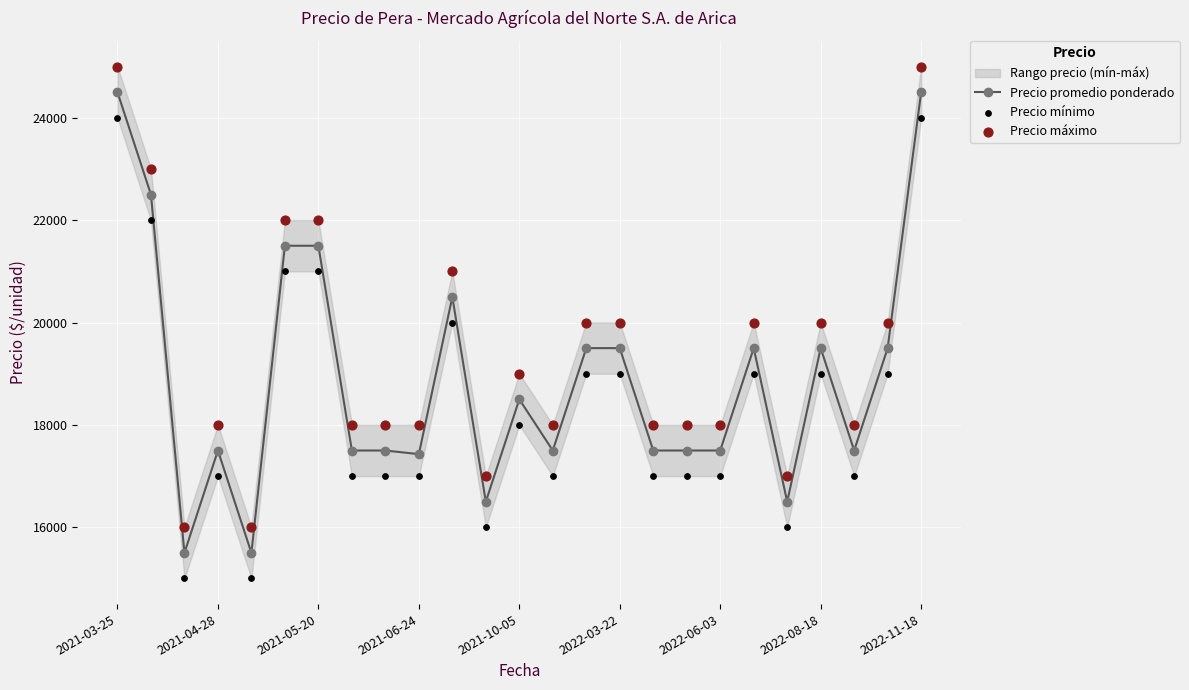

Which series has the largest total across all categories?

Precio máximo